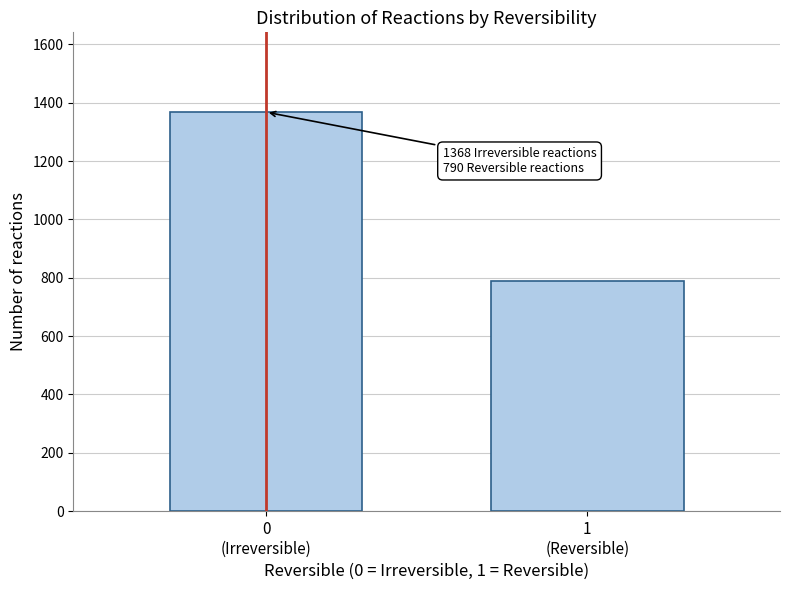

Reading left to right, transcribe all the data shown in this chart.

1368	790